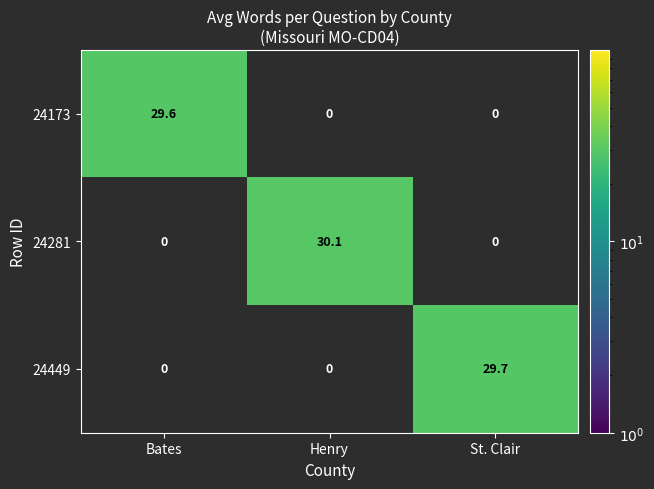

Which series has the largest total across all categories?

24281